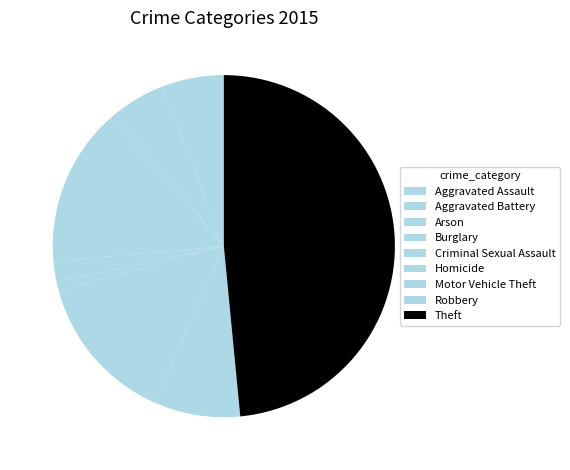

Is it true that Aggravated Battery is 1% of the pie?

False